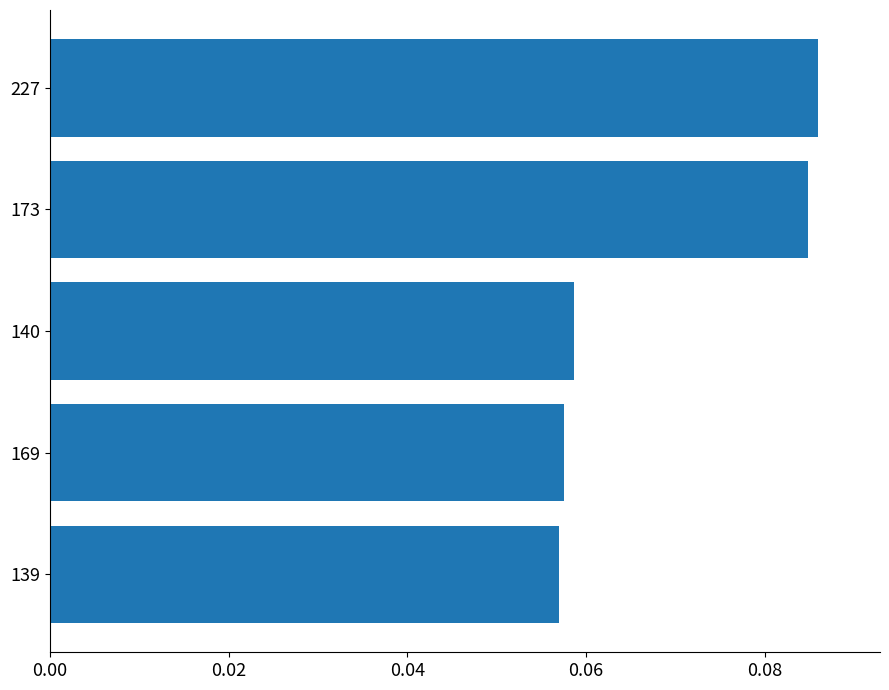

What is the sum of all values?

0.3